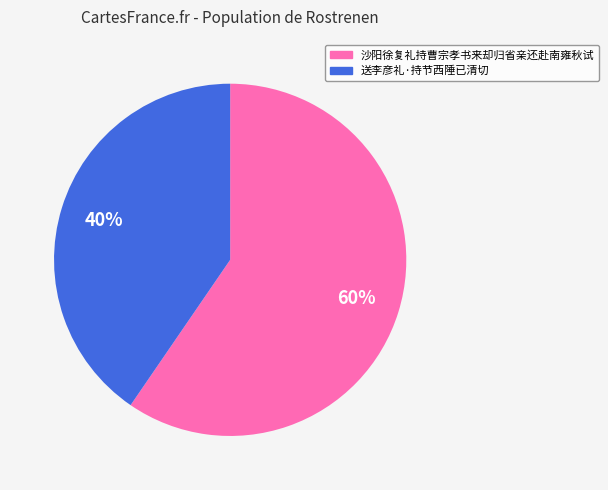

Is the sum of 送李彦礼·持节西陲已清切 and 沙阳徐复礼持曹宗孝书来却归省亲还赴南雍秋试 greater than half?

Yes